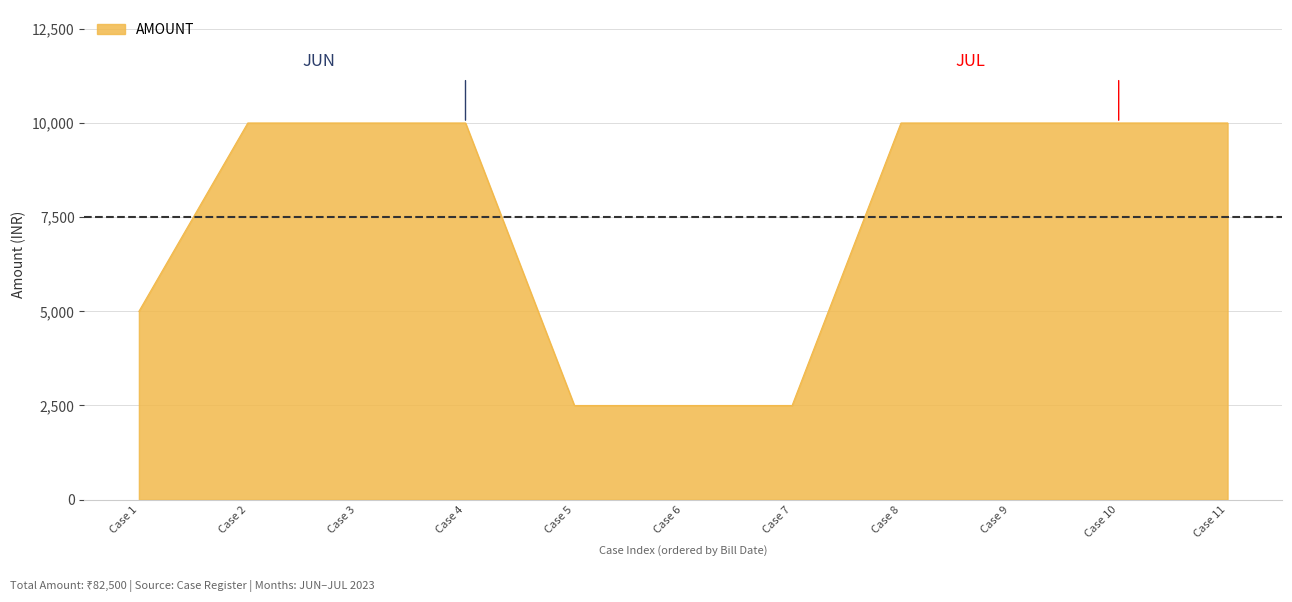

What is the average value?

7500